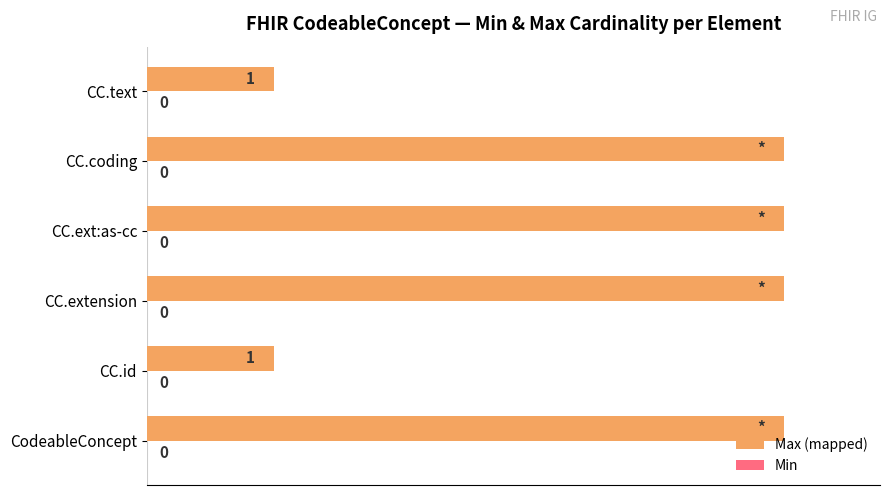

Does the chart contain any negative values?

No